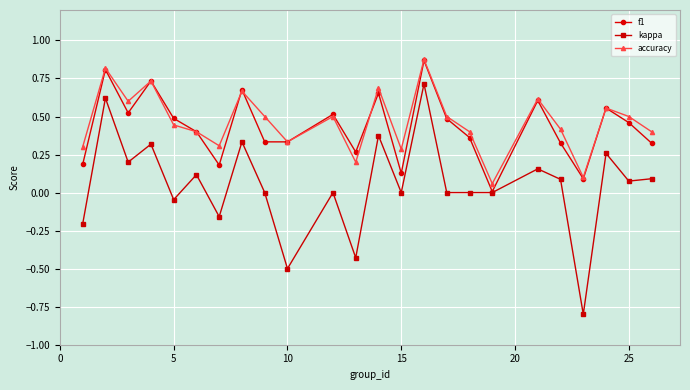

True or false: accuracy has more than 2 interior local peaks.

True